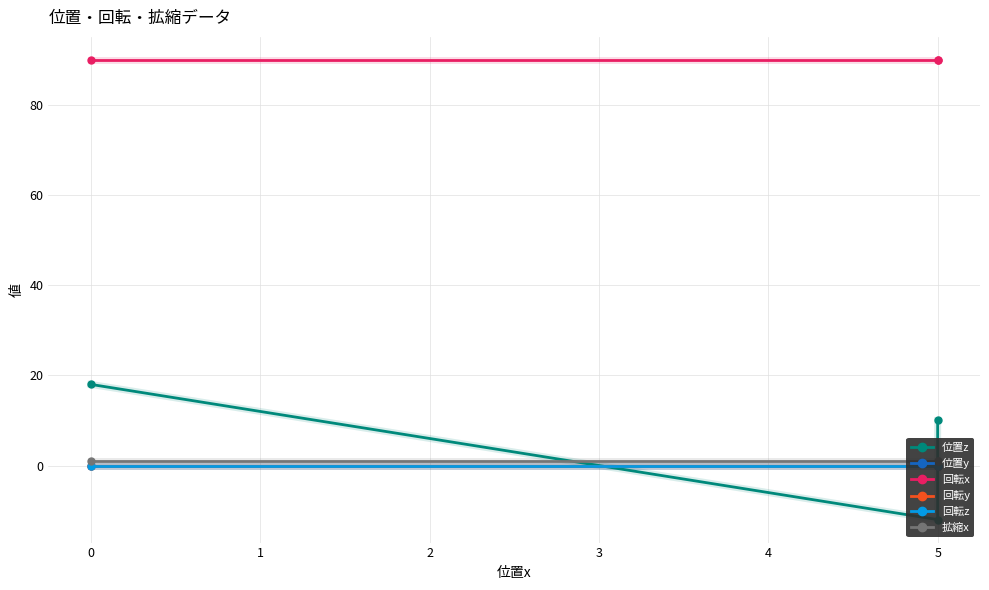

True or false: 位置z has a value of 31 at 0.

False